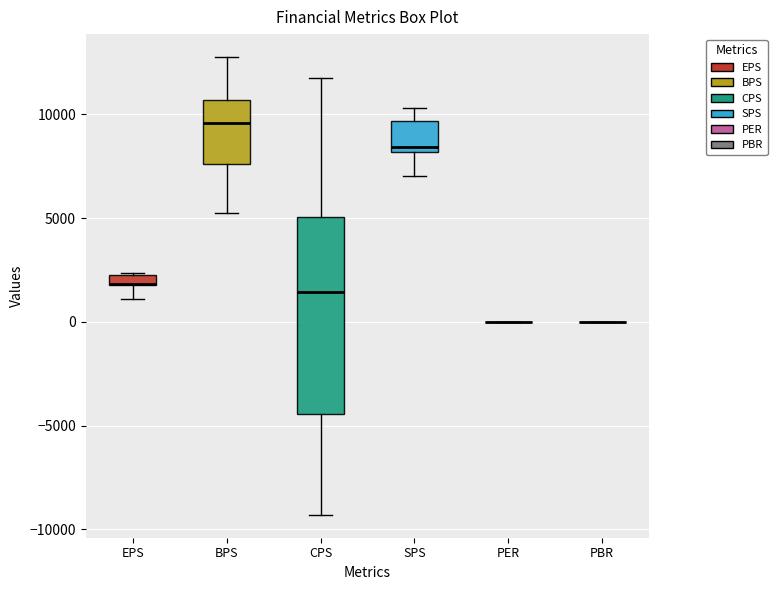

Comparing the boxes themselves (not the whiskers), which one is the tallest?

CPS